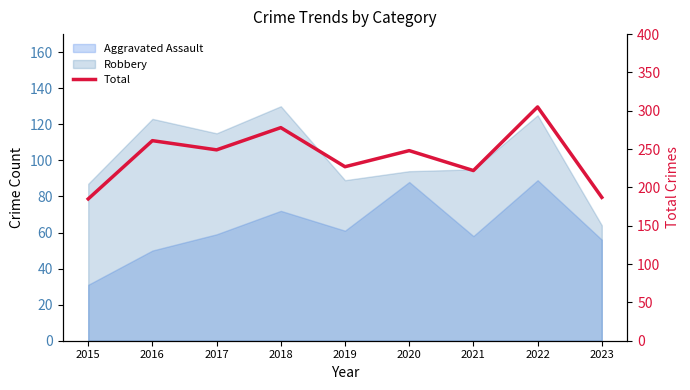

True or false: the data shows 305 at 2022.

True